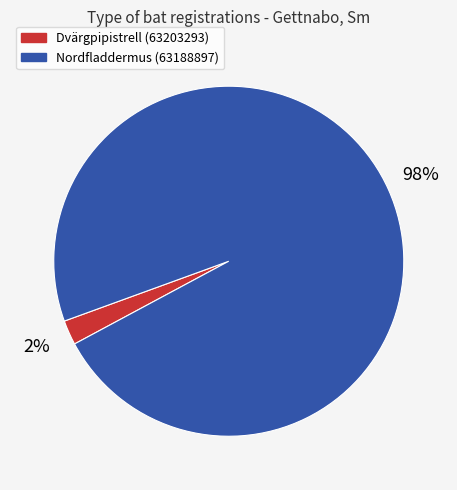

Count the number of slices in the pie.

2